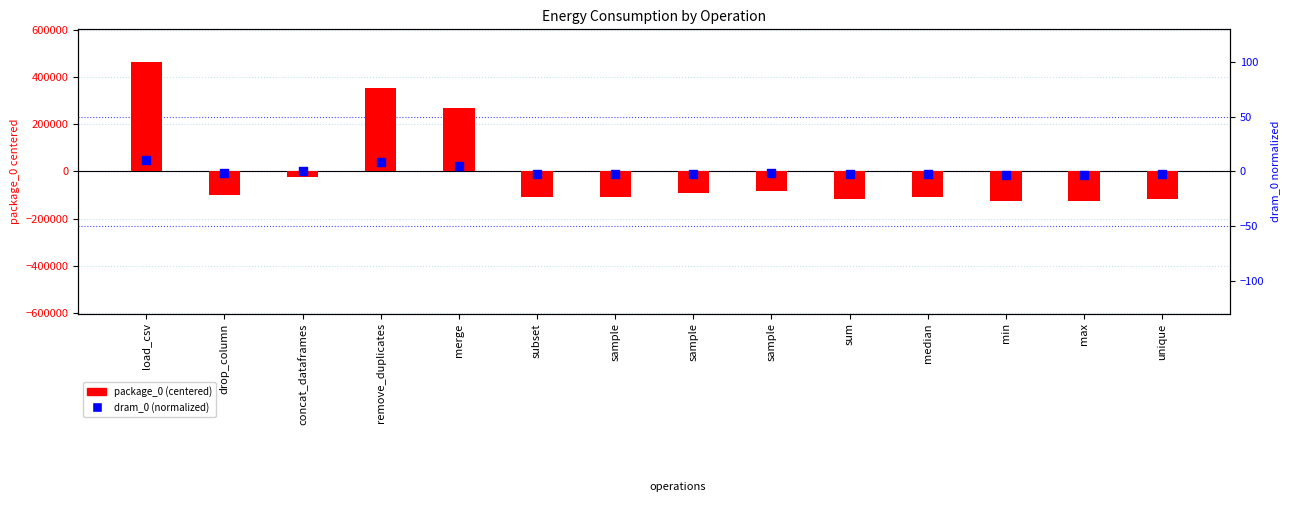

At how many categories does at least one series exceed 311092?

2